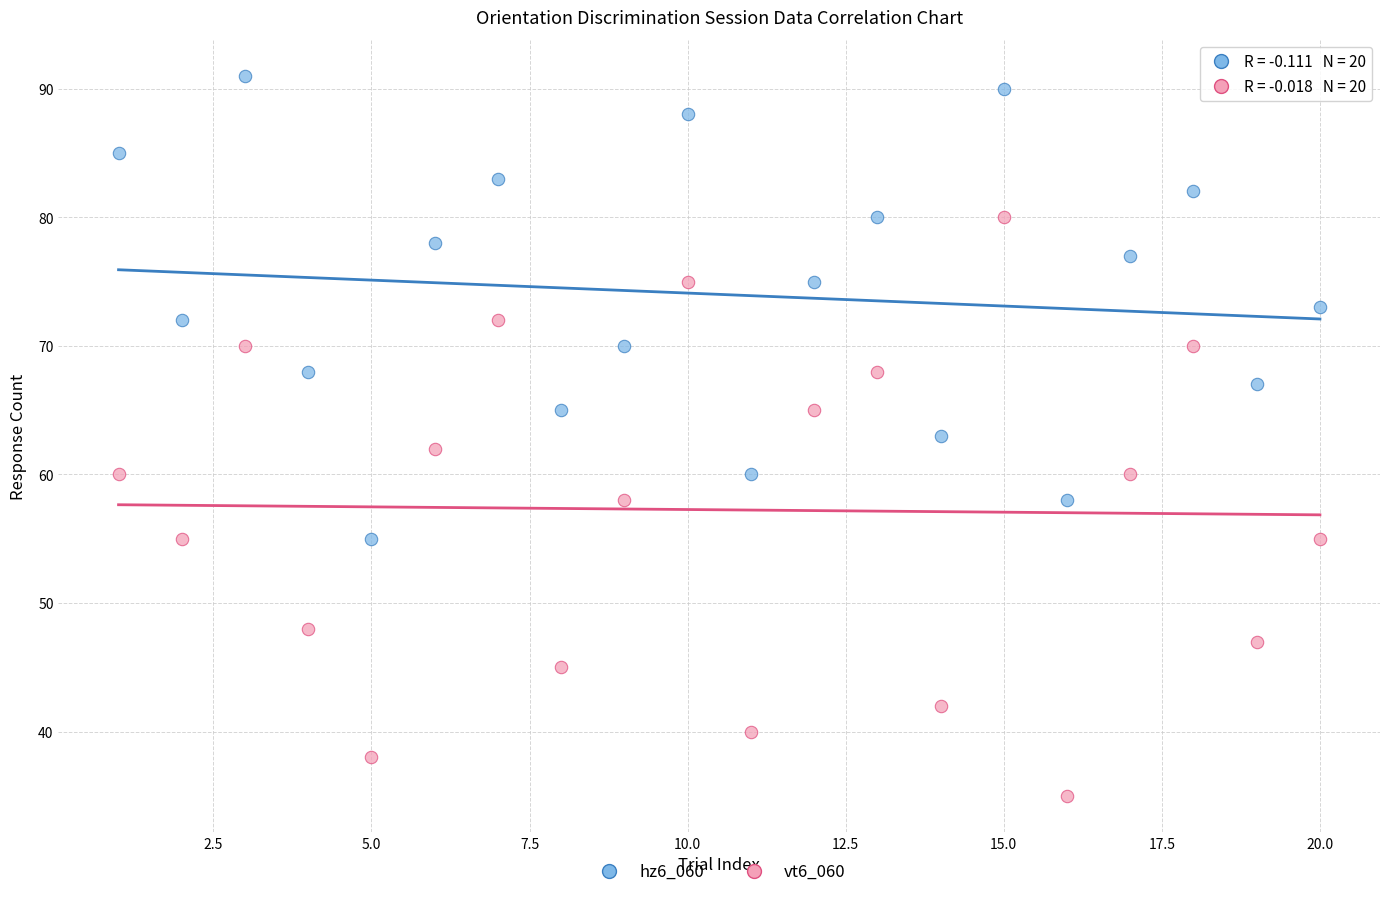

Across all data points, what is the range of X values (max minus min)?

19